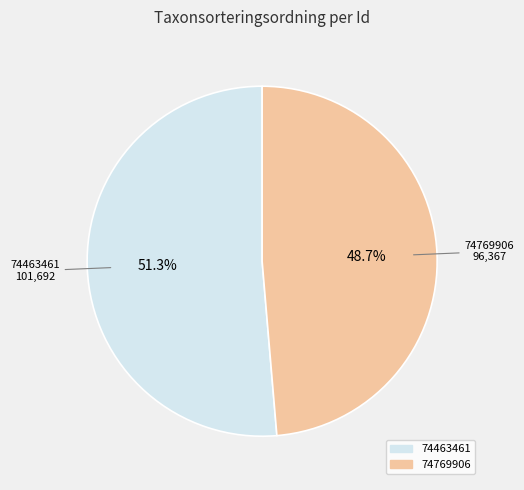

True or false: 74769906 accounts for 49% of the total.

True